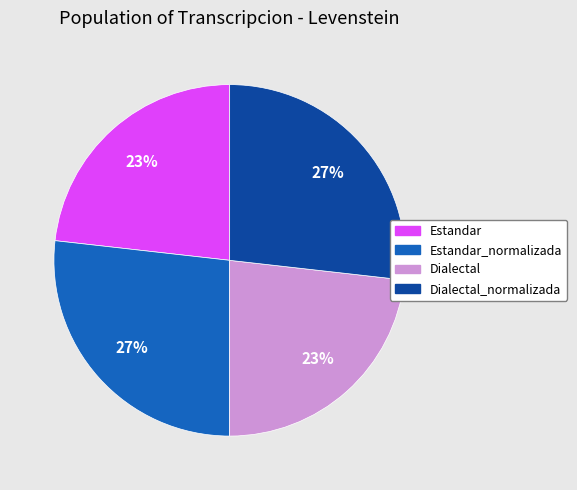

To the nearest percent, what is the difference between the largest and smallest slice percentages?

4%